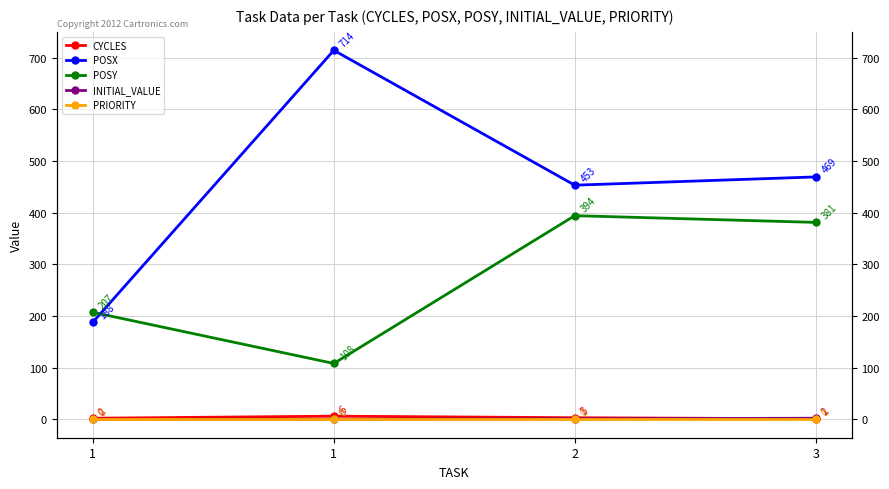

True or false: CYCLES and POSX intersect in this chart.

False